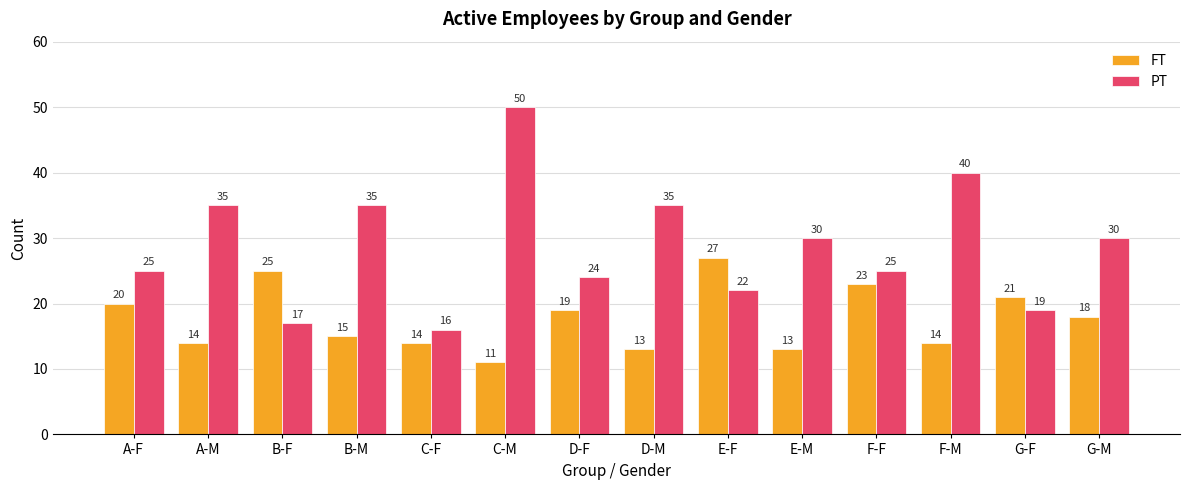

What is the total value across all series at C-F?

30